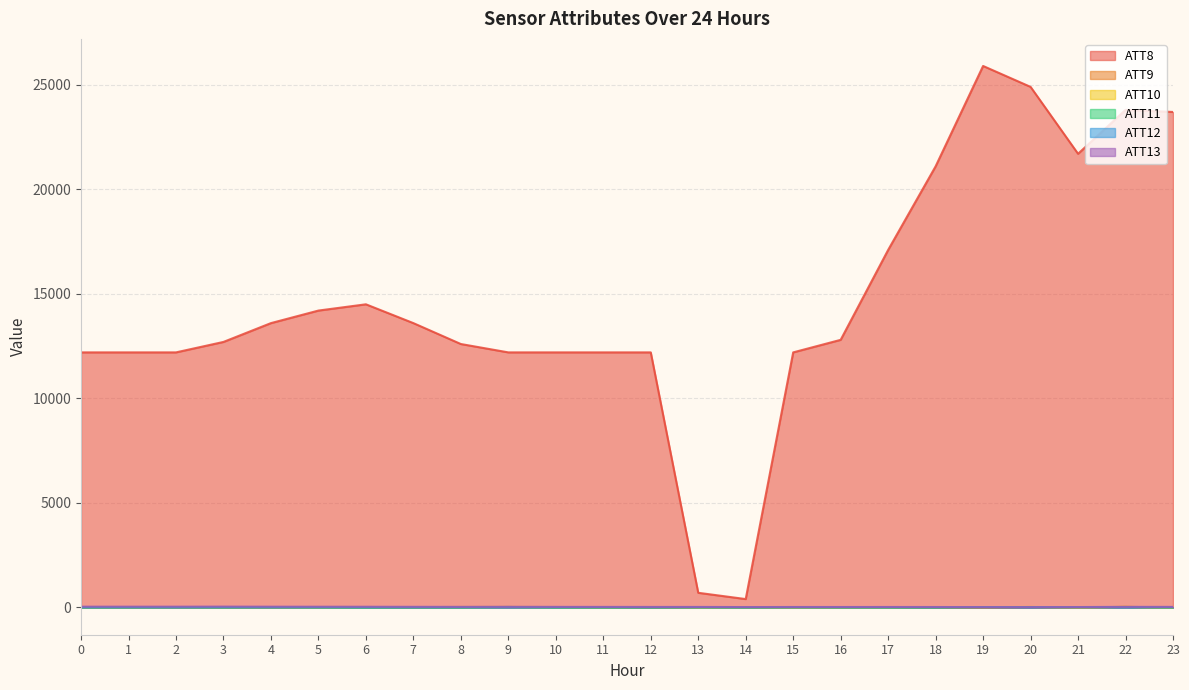

What is the sum of all ATT11 values?

-8.6